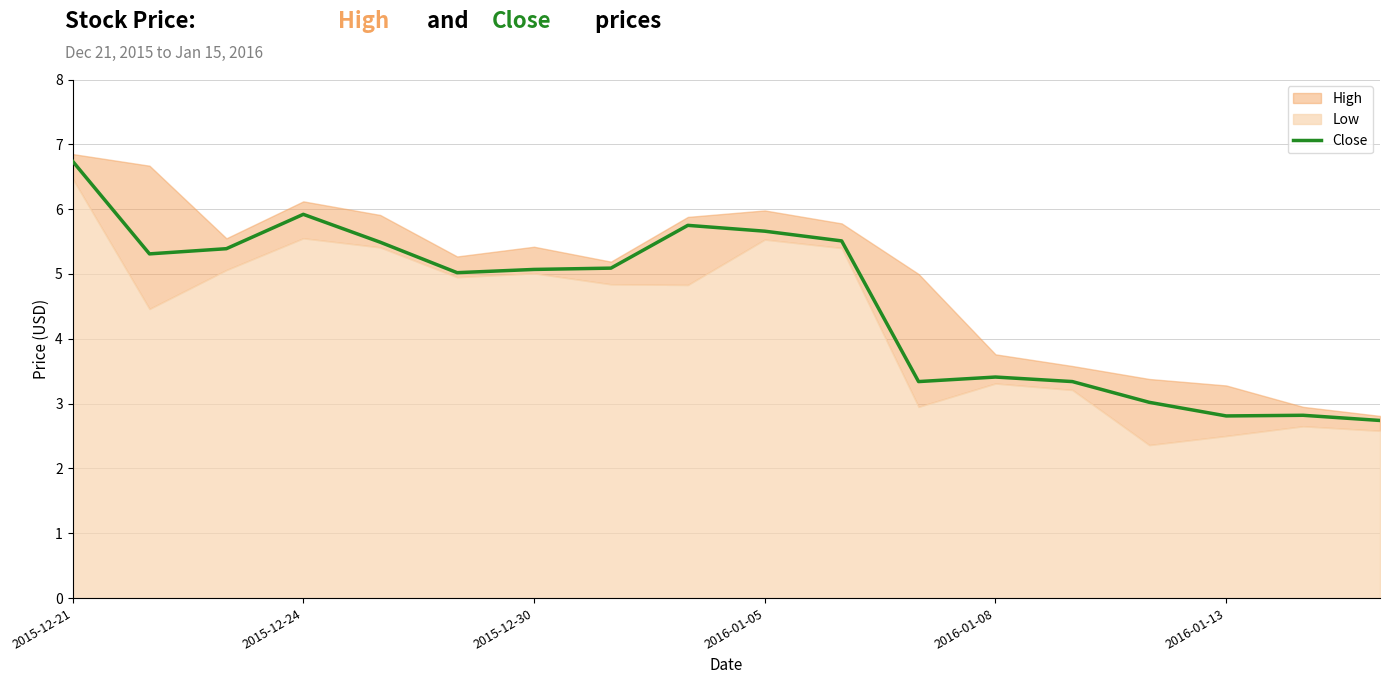

Reading left to right, transcribe all the data shown in this chart.

6.7	5.3	5.4	5.9	5.5	5.0	5.1	5.1	5.8	5.7	5.5	3.3	3.4	3.3	3.0	2.8	2.8	2.7